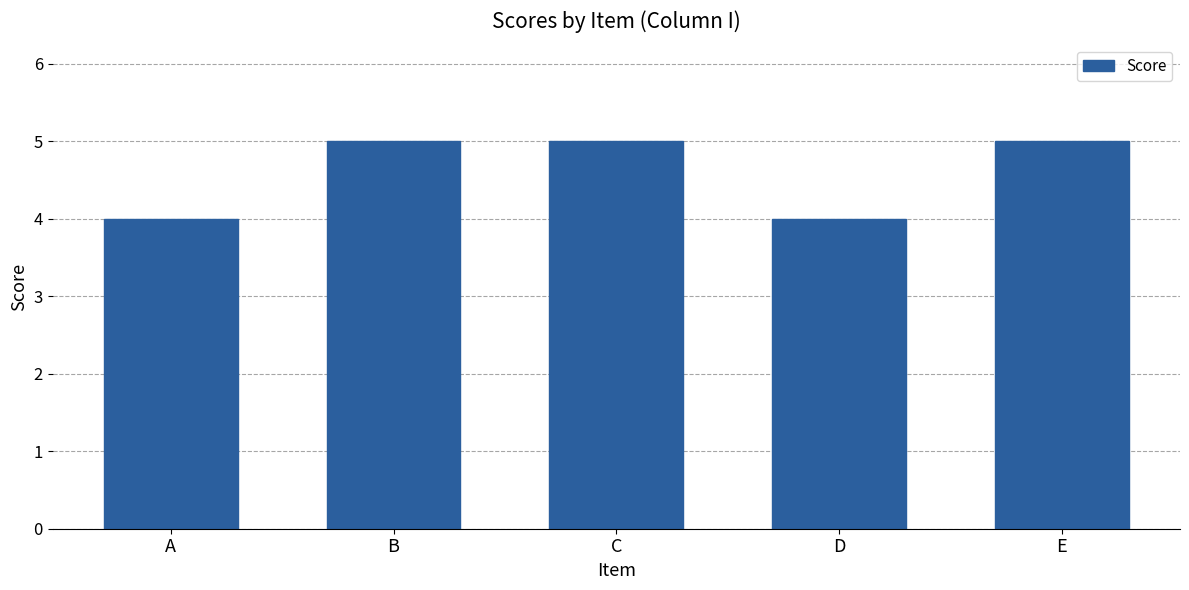

The chart shows a value of 8 at B. True or false?

False